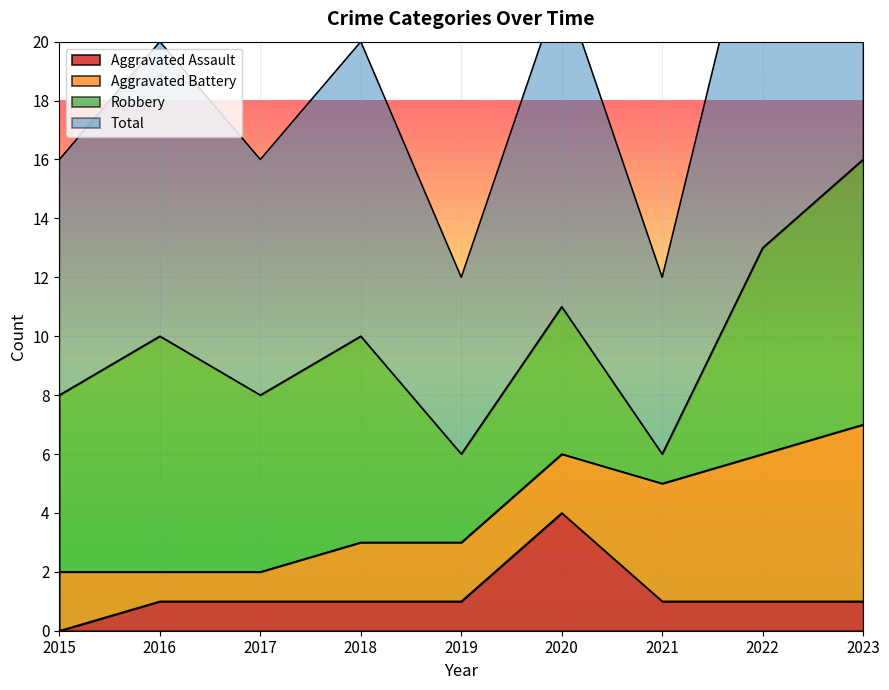

True or false: Aggravated Assault has more than 2 points higher than both neighbors.

False